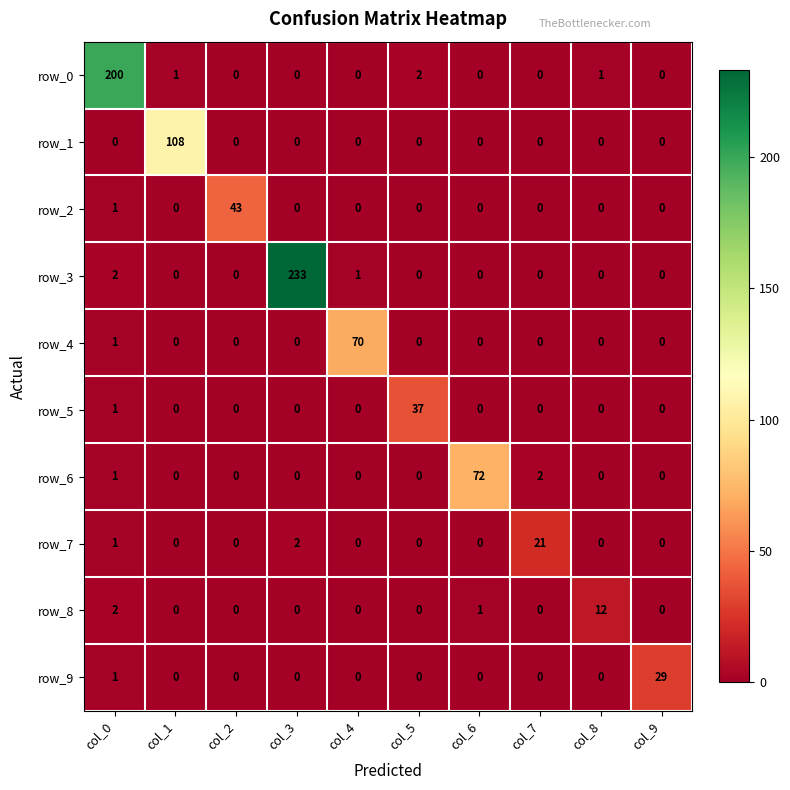

What is the total value across all series at col_4?

71